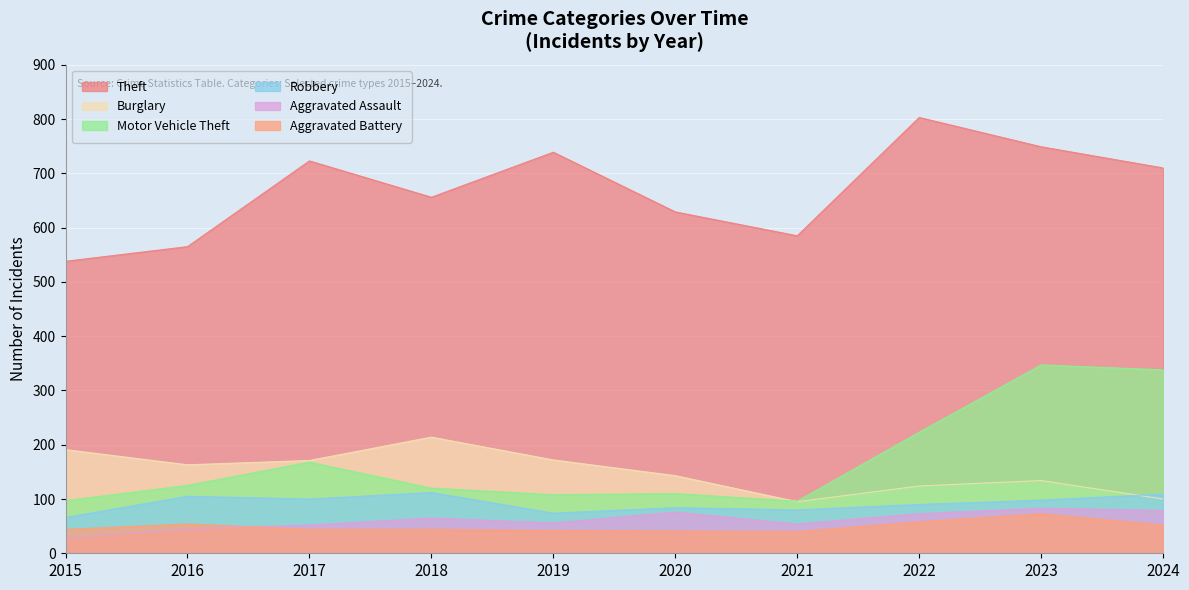

True or false: Robbery and Theft cross at least once.

False